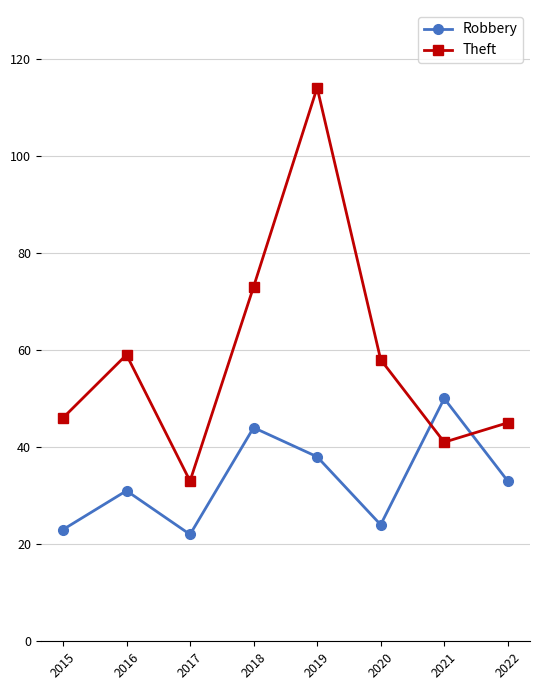

List the series in order of their peak value, highest first.

Theft, Robbery